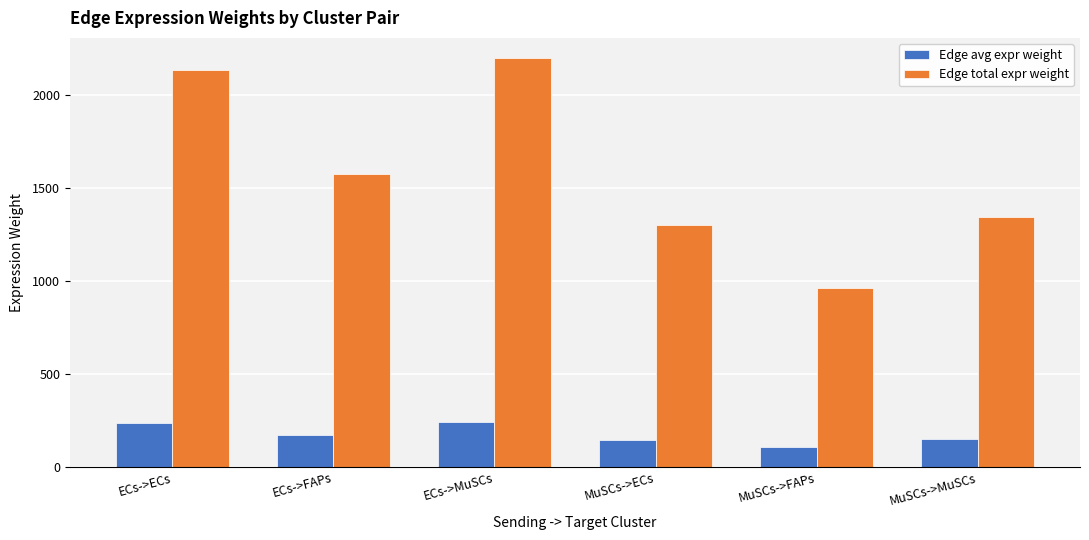

What is the label of the 5th bar from the right?

ECs->FAPs